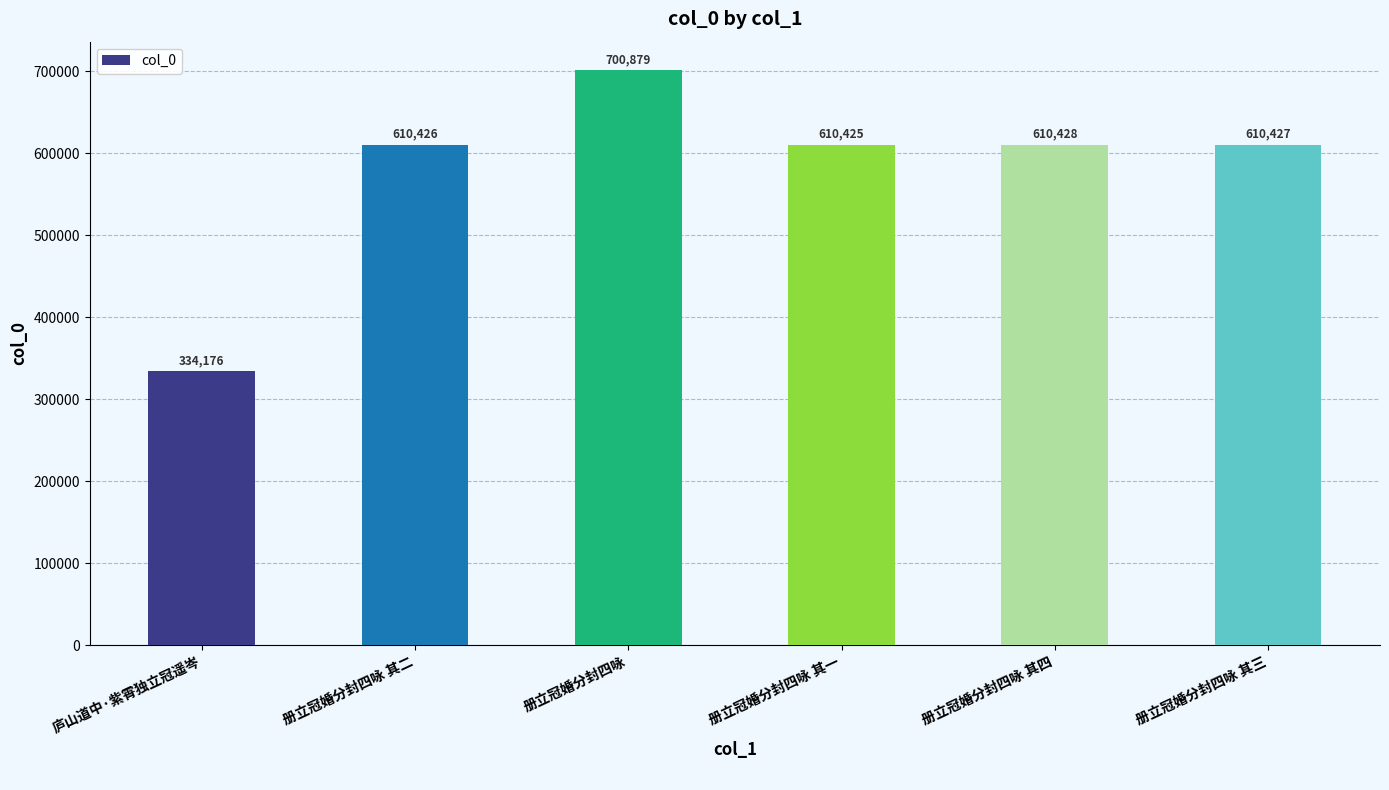

Reading left to right, transcribe all the data shown in this chart.

庐山道中·紫霄独立冠遥岑=334176	册立冠婚分封四咏 其二=610426	册立冠婚分封四咏=700879	册立冠婚分封四咏 其一=610425	册立冠婚分封四咏 其四=610428	册立冠婚分封四咏 其三=610427